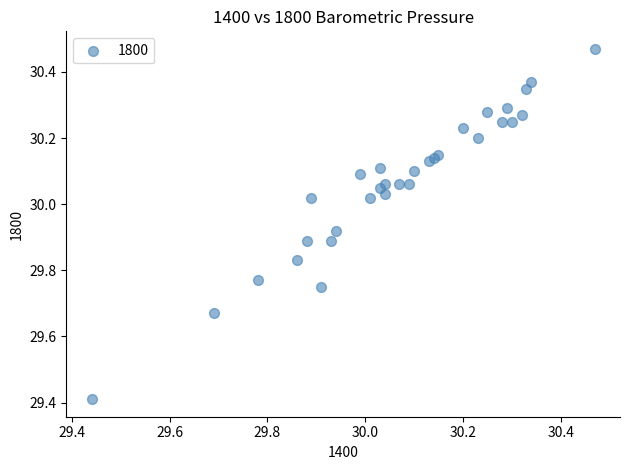

What Y value in the scatter plot is closest to 29?

29.4